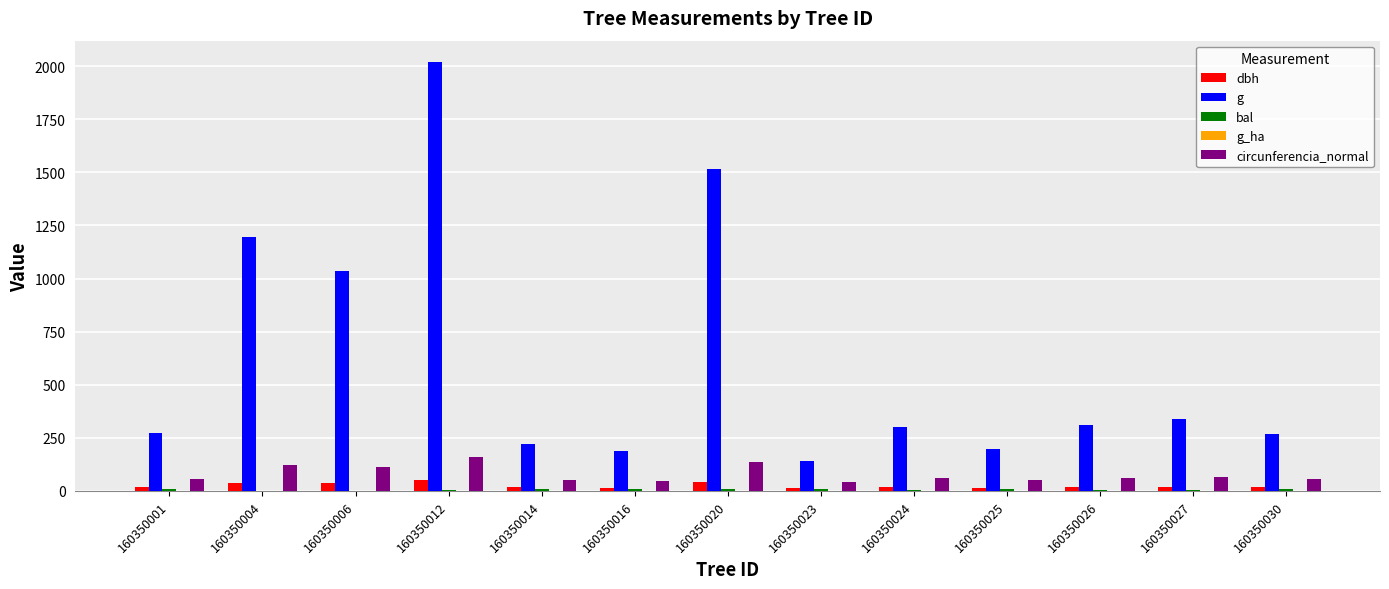

At which category is the sum across all series the highest?

160350012